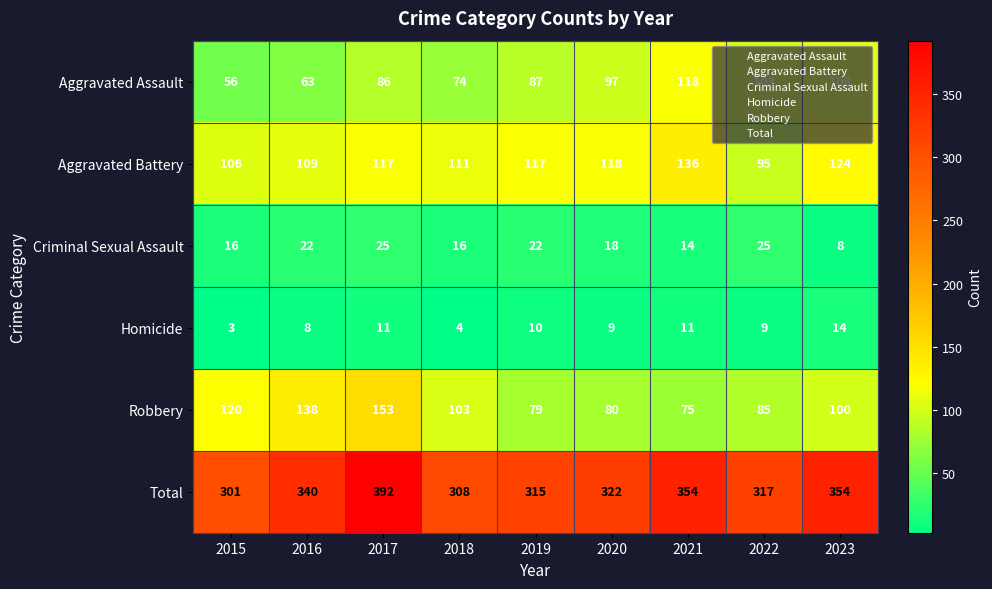

Between 2018 and 2019, which series saw the biggest shift?

Robbery